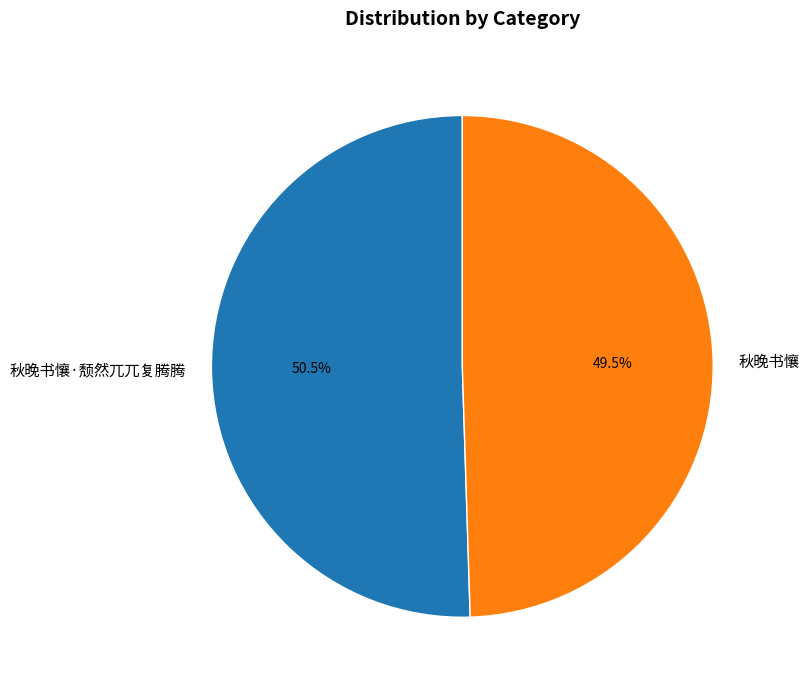

How many segments does this pie chart have?

2